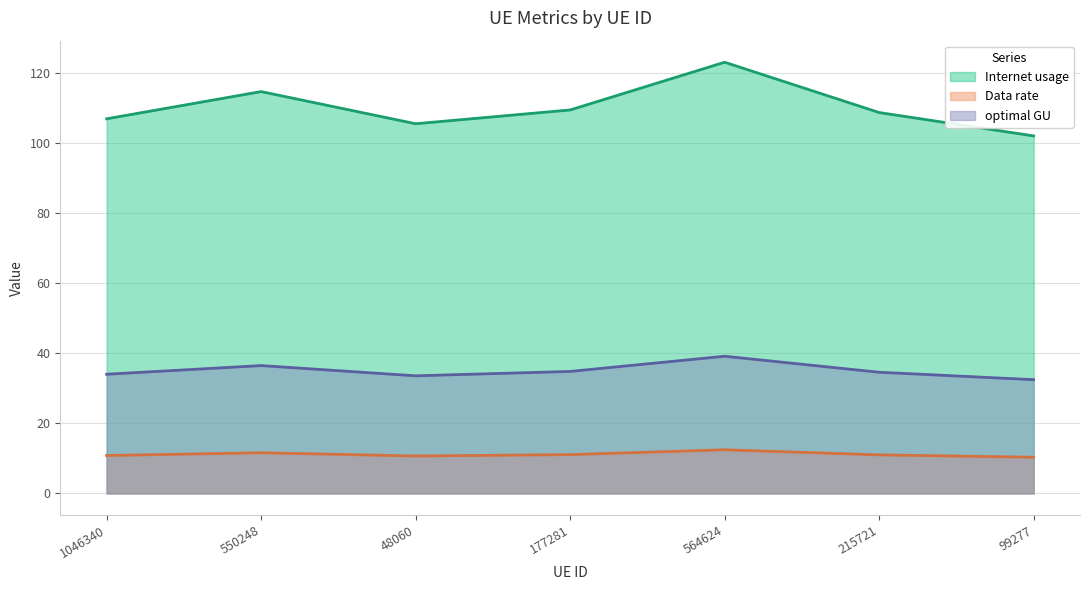

List the labels in order of optimal GU value, smallest first.

99277, 48060, 1046340, 215721, 177281, 550248, 564624